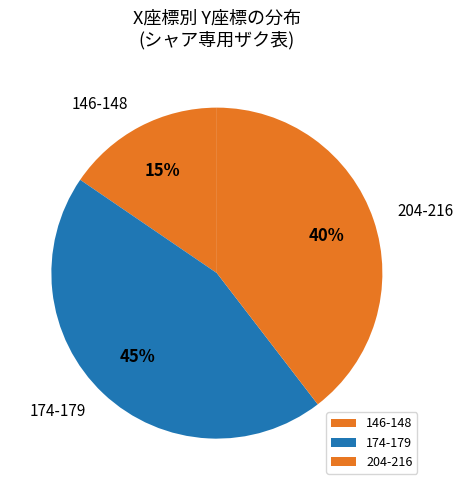

Do 204-216 and 146-148 together represent more than half of the pie?

Yes